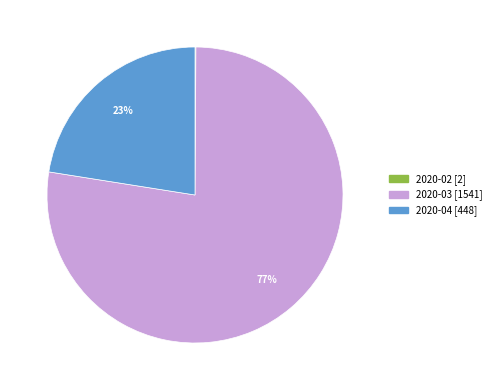

Is there a majority slice in this chart?

Yes